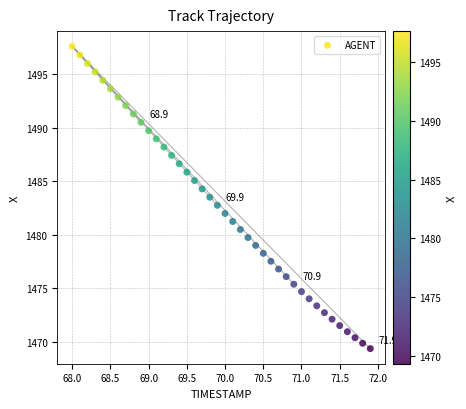

What is the range of Y values (max minus min)?

28.3